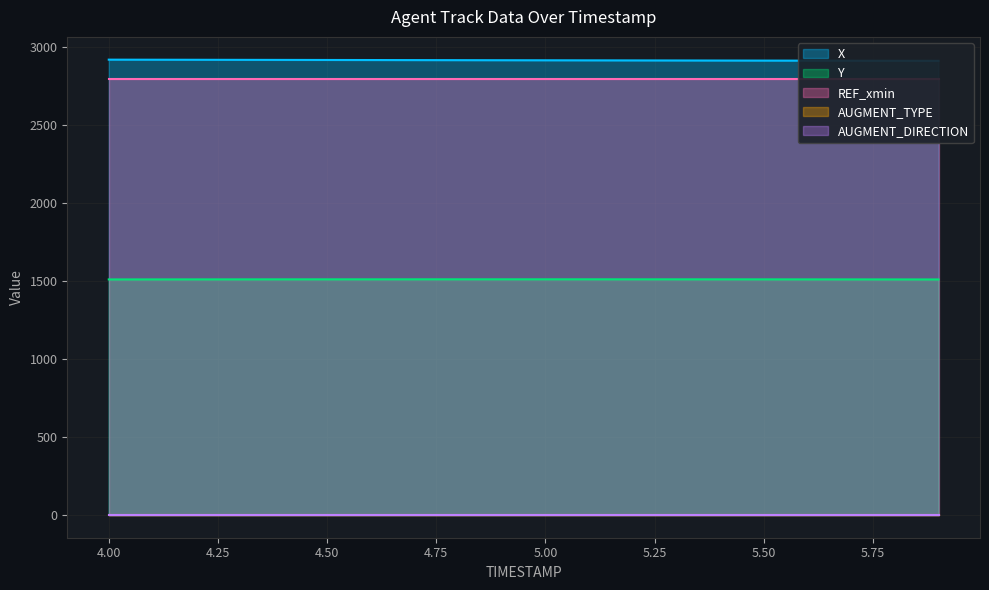

What is the difference between the maximum and minimum values in the Y series?

0.9